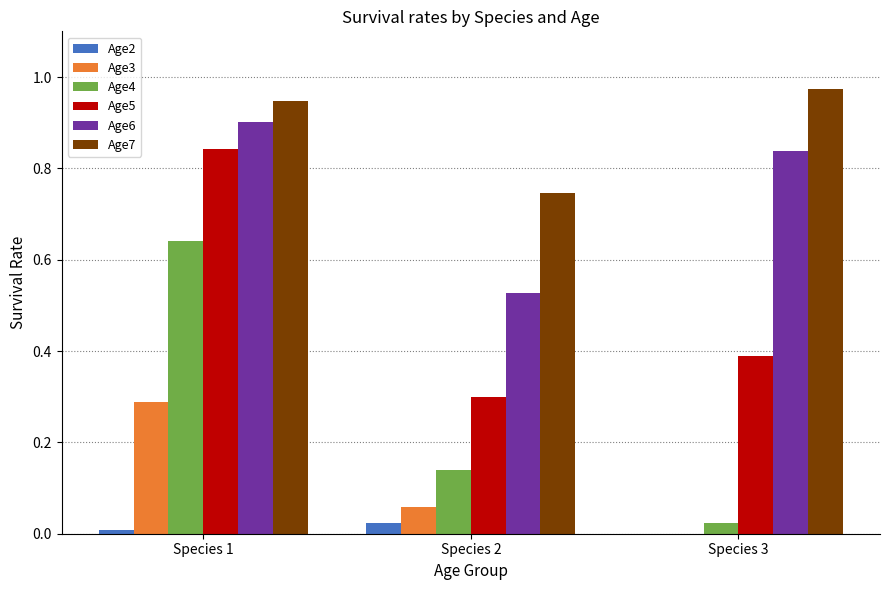

Is it true that Age7 equals 0.3 at Species 1?

False